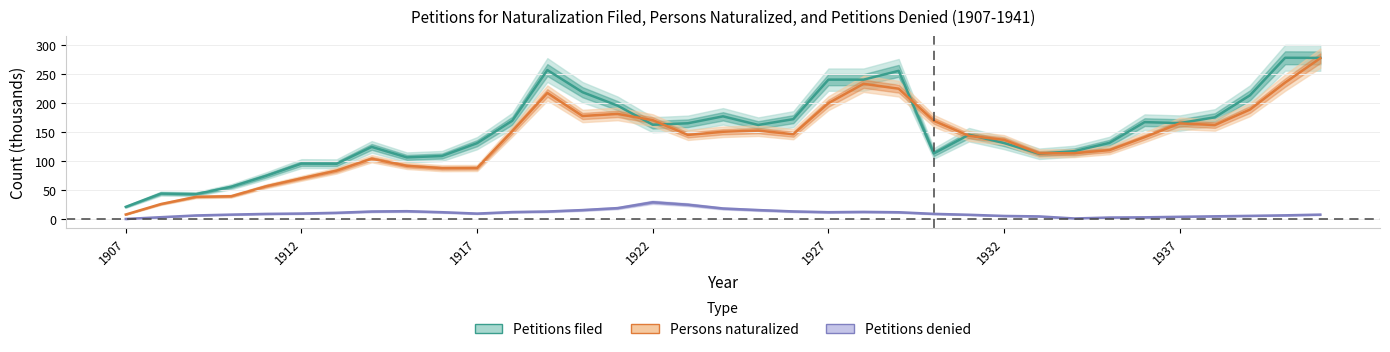

What is the maximum value shown in the chart?

278.0